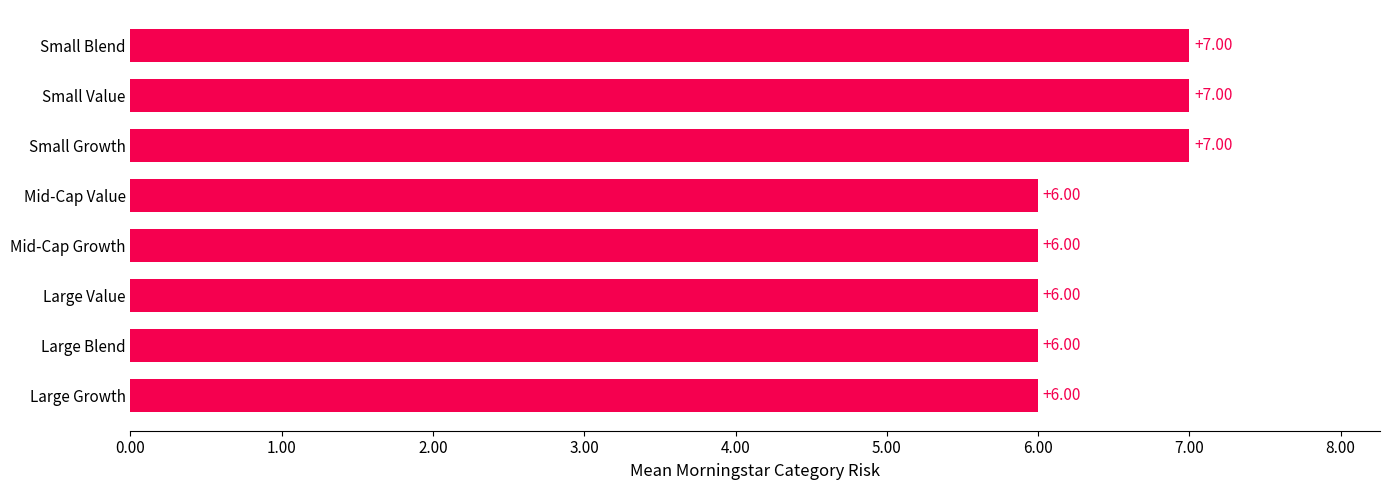

What is the change in value from Large Value to Small Value?

+1